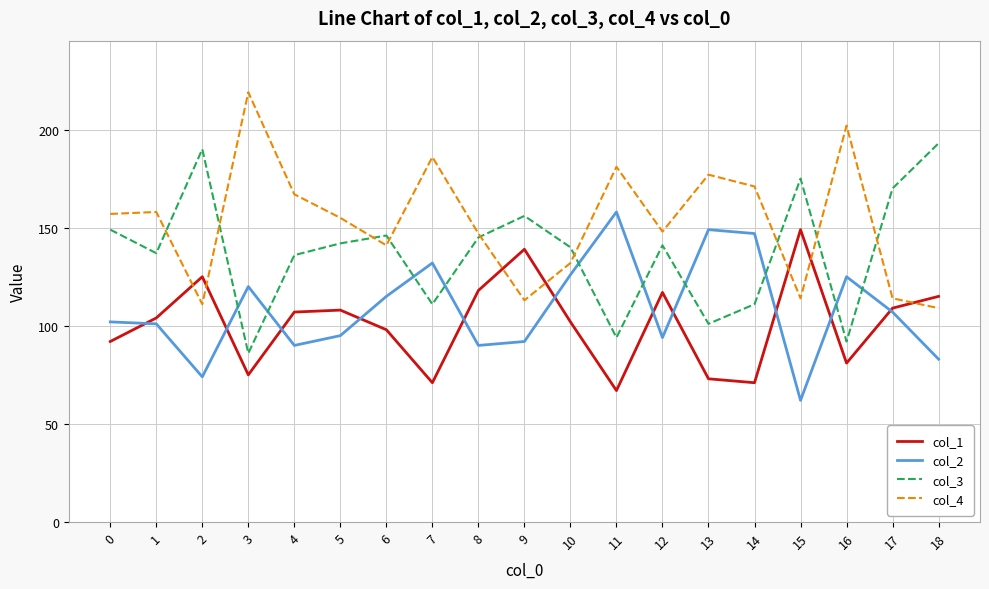

What is the difference between the maximum and minimum values in the col_1 series?

82